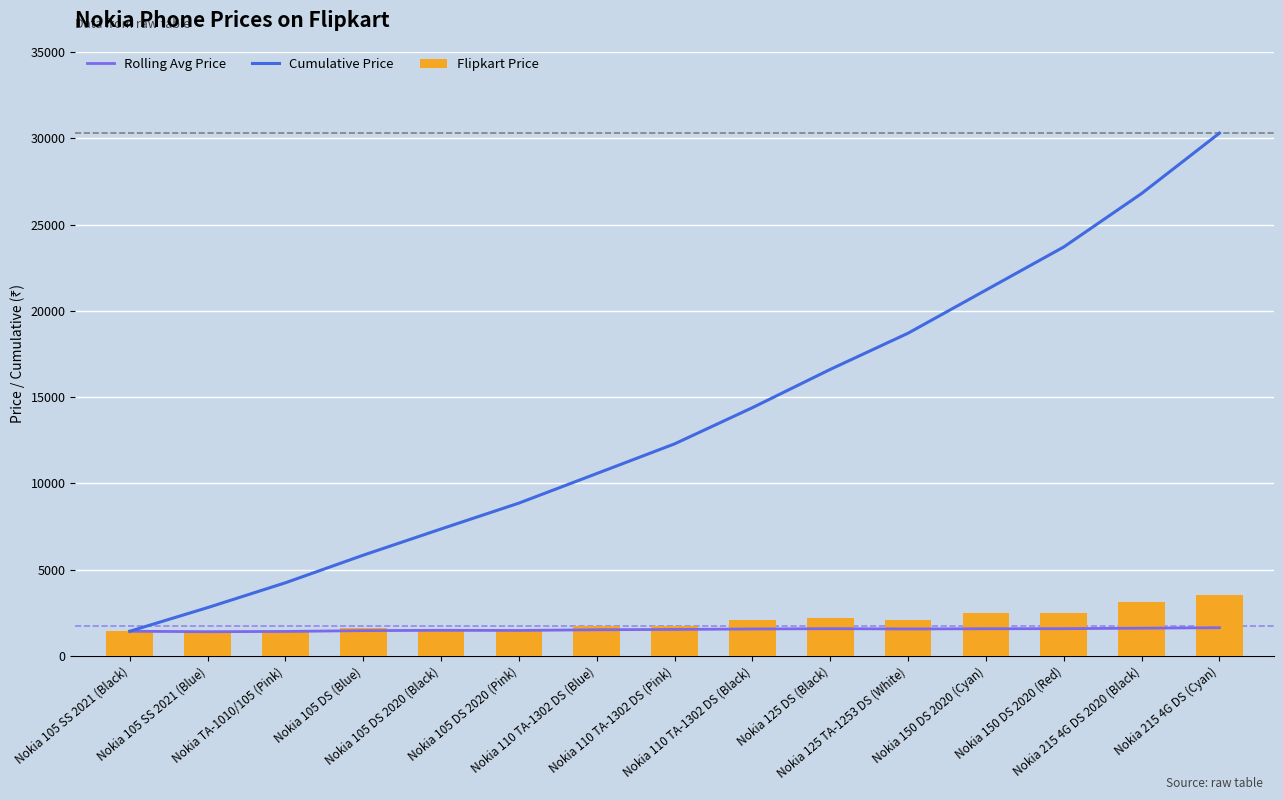

Which series has the largest range (max minus min)?

Cumulative Price